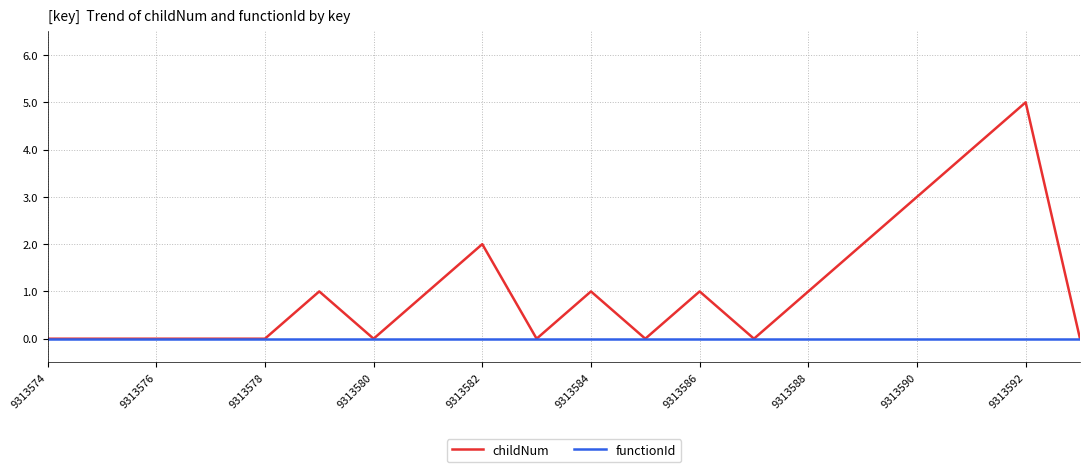

Rank the series by their maximum value, from highest to lowest.

childNum, functionId